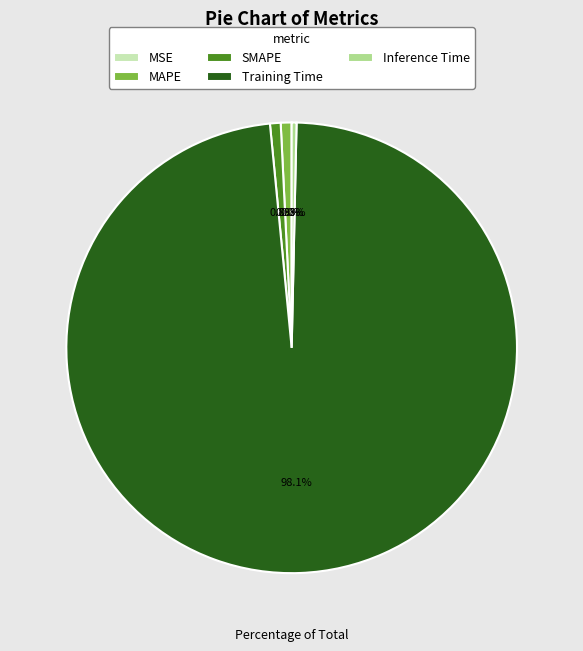

Which slice is the largest?

Training Time